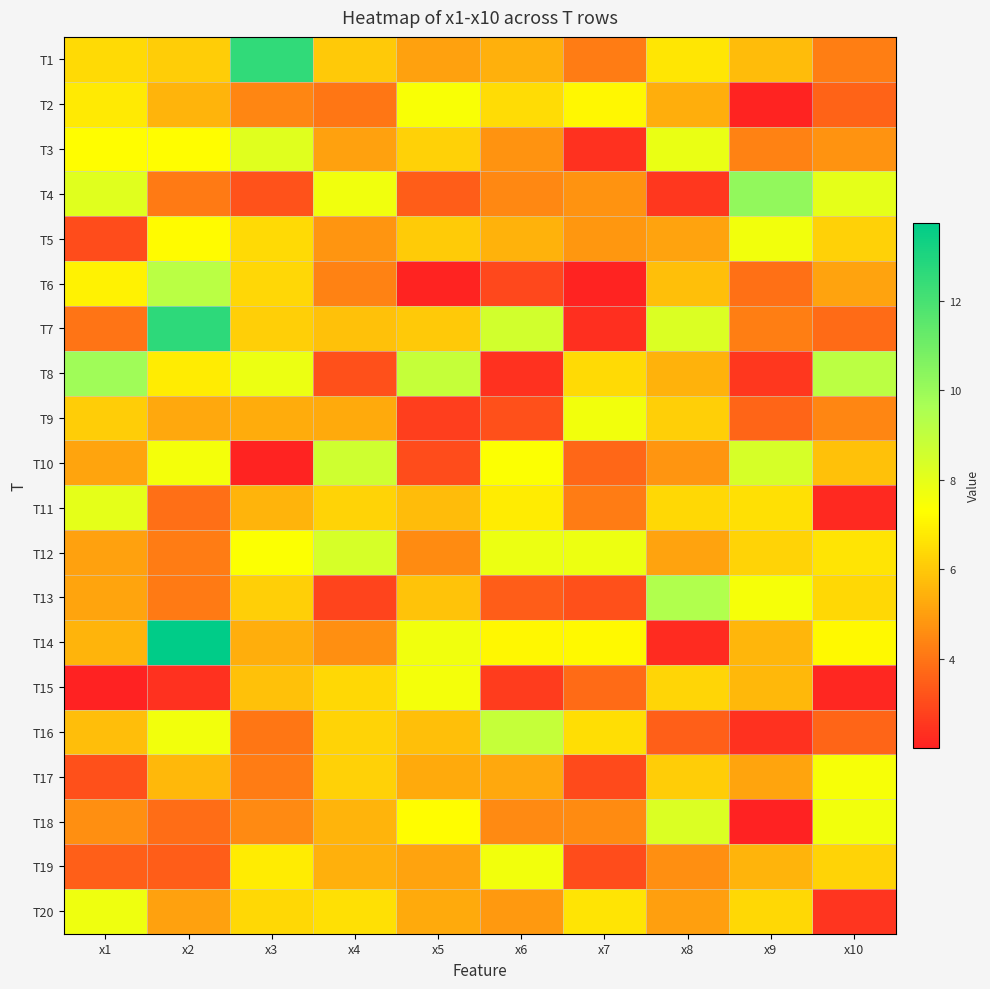

Reading left to right, extract all data points from this chart.

T1: x1=6.4	x2=6.1	x3=12.5	x4=6.0	x5=5.0	x6=5.4	x7=4.2	x8=6.7	x9=5.7	x10=4.2
T2: x1=6.8	x2=5.5	x3=4.4	x4=4.1	x5=7.5	x6=6.5	x7=7.1	x8=5.4	x9=2.1	x10=3.6
T3: x1=7.3	x2=7.2	x3=8.1	x4=5.0	x5=6.2	x6=4.7	x7=2.4	x8=7.8	x9=4.3	x10=4.7
T4: x1=8.1	x2=4.1	x3=3.2	x4=7.7	x5=3.4	x6=4.5	x7=4.7	x8=2.5	x9=10.2	x10=8.0
T5: x1=3.0	x2=7.2	x3=6.4	x4=4.8	x5=6.1	x6=5.4	x7=4.8	x8=5.1	x9=7.6	x10=6.2
T6: x1=7.0	x2=9.2	x3=6.3	x4=4.3	x5=2.1	x6=2.9	x7=2.1	x8=5.8	x9=3.9	x10=5.1
T7: x1=4.0	x2=12.6	x3=6.2	x4=5.8	x5=6.0	x6=8.6	x7=2.3	x8=8.3	x9=4.2	x10=3.8
T8: x1=9.9	x2=6.9	x3=7.8	x4=3.1	x5=8.9	x6=2.4	x7=6.4	x8=5.4	x9=2.5	x10=9.1
T9: x1=6.1	x2=5.2	x3=5.3	x4=5.3	x5=2.7	x6=3.1	x7=7.6	x8=6.1	x9=3.6	x10=4.4
T10: x1=5.1	x2=7.6	x3=2.1	x4=8.6	x5=3.0	x6=7.3	x7=3.7	x8=4.8	x9=8.4	x10=5.8
T11: x1=8.0	x2=3.9	x3=5.5	x4=6.3	x5=5.7	x6=6.9	x7=4.2	x8=6.4	x9=6.6	x10=2.2
T12: x1=5.1	x2=4.2	x3=7.3	x4=8.4	x5=4.5	x6=7.8	x7=7.8	x8=5.1	x9=6.3	x10=6.7
T13: x1=5.1	x2=4.1	x3=6.1	x4=2.9	x5=5.9	x6=3.4	x7=3.1	x8=9.4	x9=7.5	x10=6.4
T14: x1=5.5	x2=13.8	x3=5.4	x4=4.7	x5=7.7	x6=7.1	x7=7.2	x8=2.2	x9=5.5	x10=7.2
T15: x1=2.0	x2=2.4	x3=5.8	x4=6.4	x5=7.6	x6=2.6	x7=3.8	x8=6.3	x9=5.6	x10=2.2
T16: x1=5.7	x2=7.6	x3=4.0	x4=6.3	x5=5.8	x6=8.9	x7=6.5	x8=3.5	x9=2.4	x10=3.6
T17: x1=3.1	x2=5.6	x3=4.2	x4=6.2	x5=5.3	x6=5.2	x7=3.0	x8=6.1	x9=5.1	x10=7.5
T18: x1=4.6	x2=3.8	x3=4.5	x4=5.5	x5=7.3	x6=4.5	x7=4.6	x8=8.3	x9=2.0	x10=7.6
T19: x1=3.5	x2=3.5	x3=6.8	x4=5.4	x5=5.1	x6=7.6	x7=3.0	x8=4.6	x9=5.5	x10=6.3
T20: x1=7.7	x2=5.0	x3=6.4	x4=6.6	x5=5.3	x6=4.9	x7=6.7	x8=5.0	x9=6.4	x10=2.5